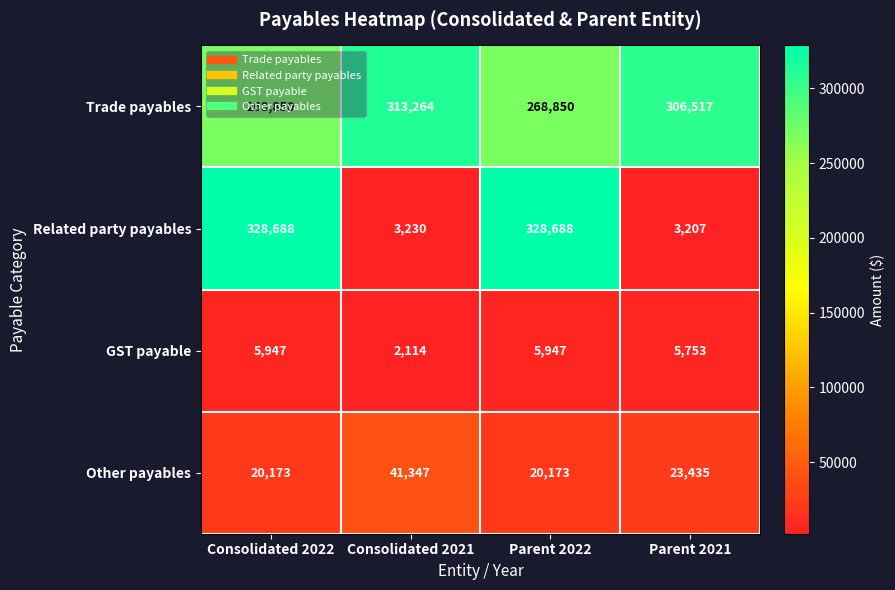

Is it true that Trade payables equals 66034 at Parent 2022?

False